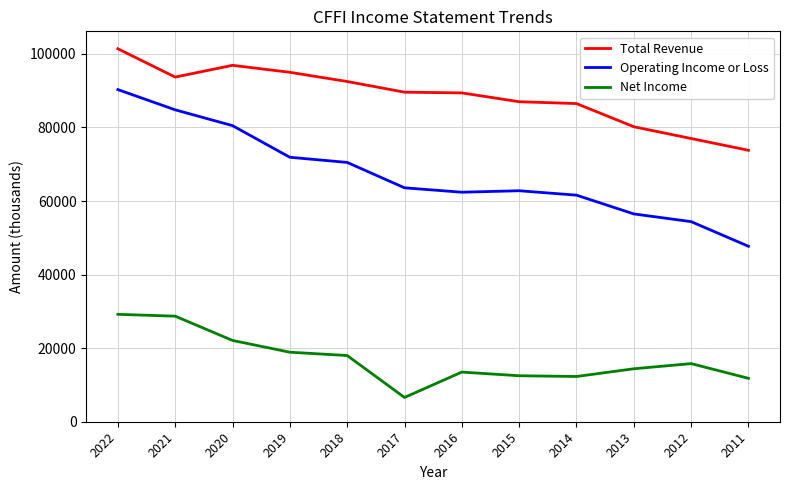

What is the difference between the maximum and minimum values in the Operating Income or Loss series?

42600